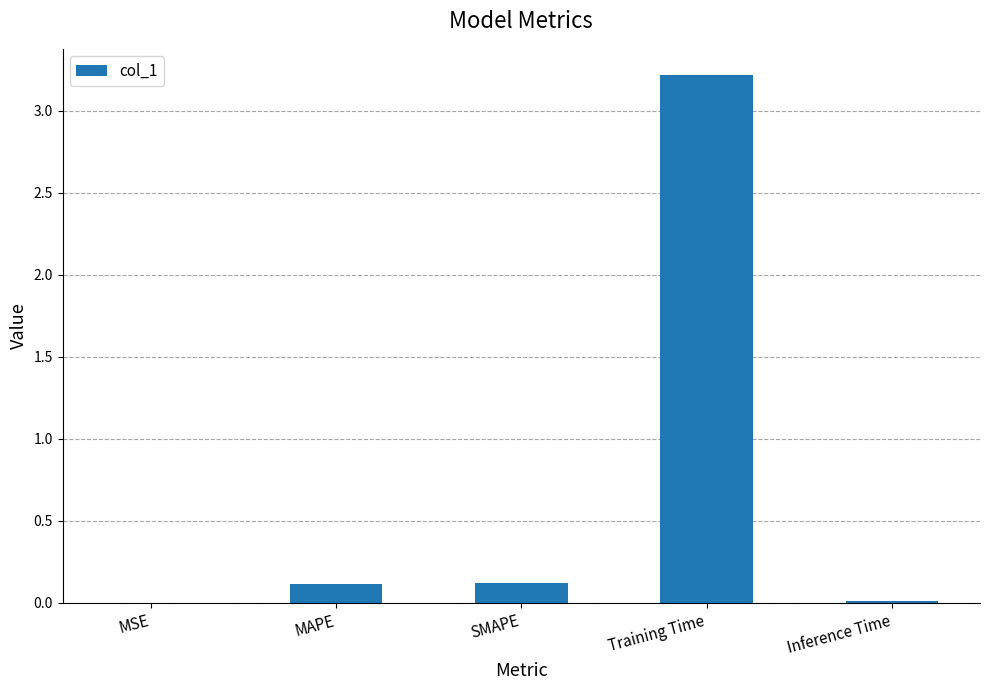

Which label corresponds to the largest value in the chart?

Training Time